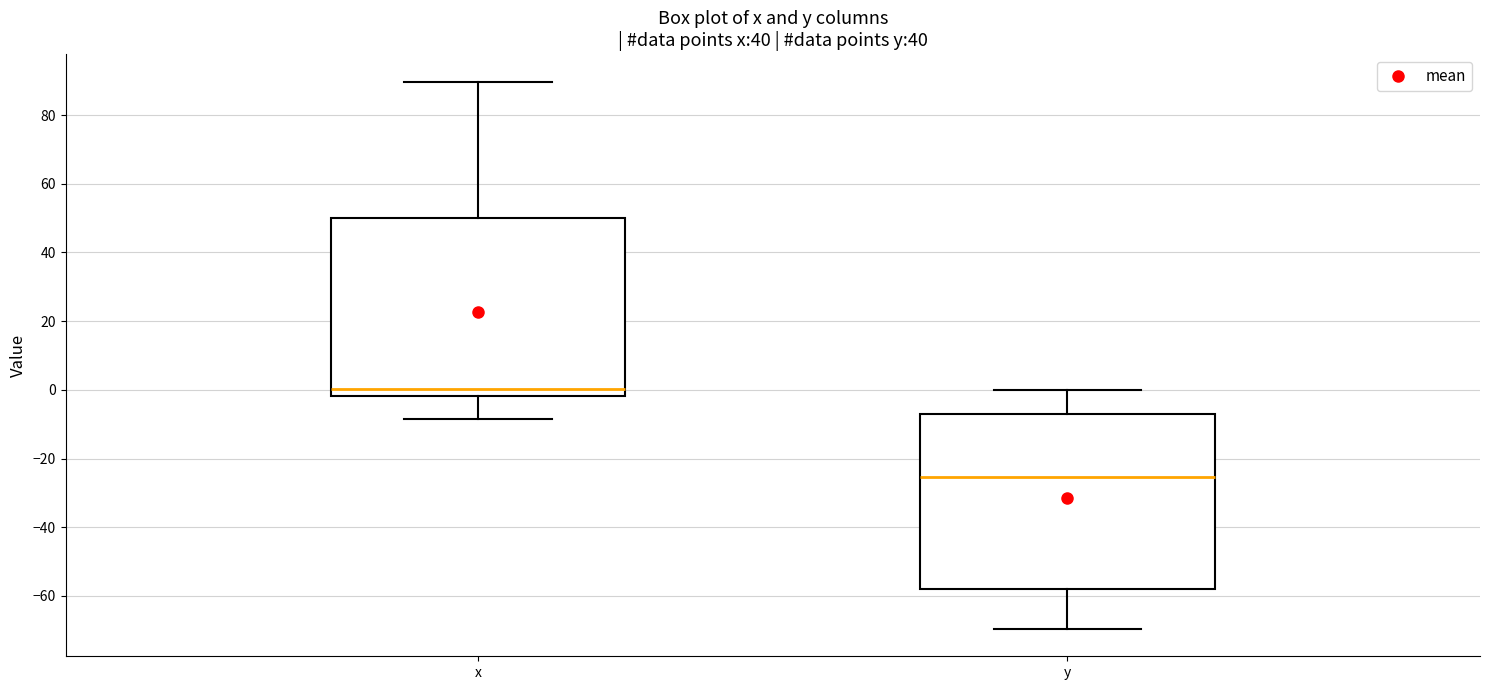

Which box has the lowest median line?

y